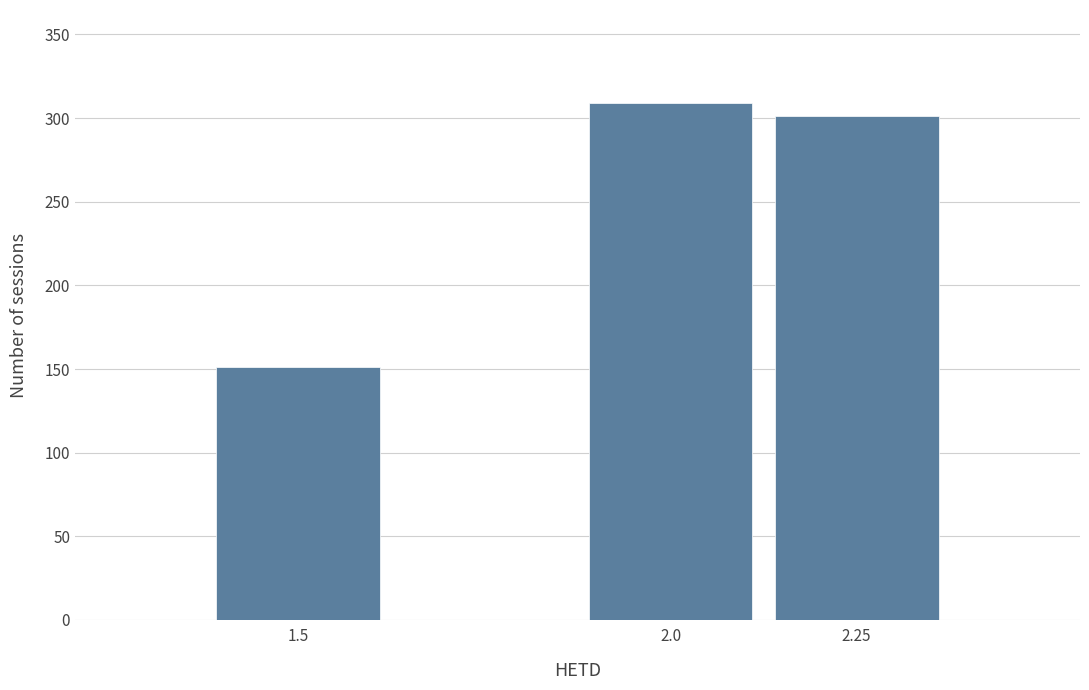

Reading left to right, what are all the values shown in this chart?

1.5=151	2.0=309	2.25=301